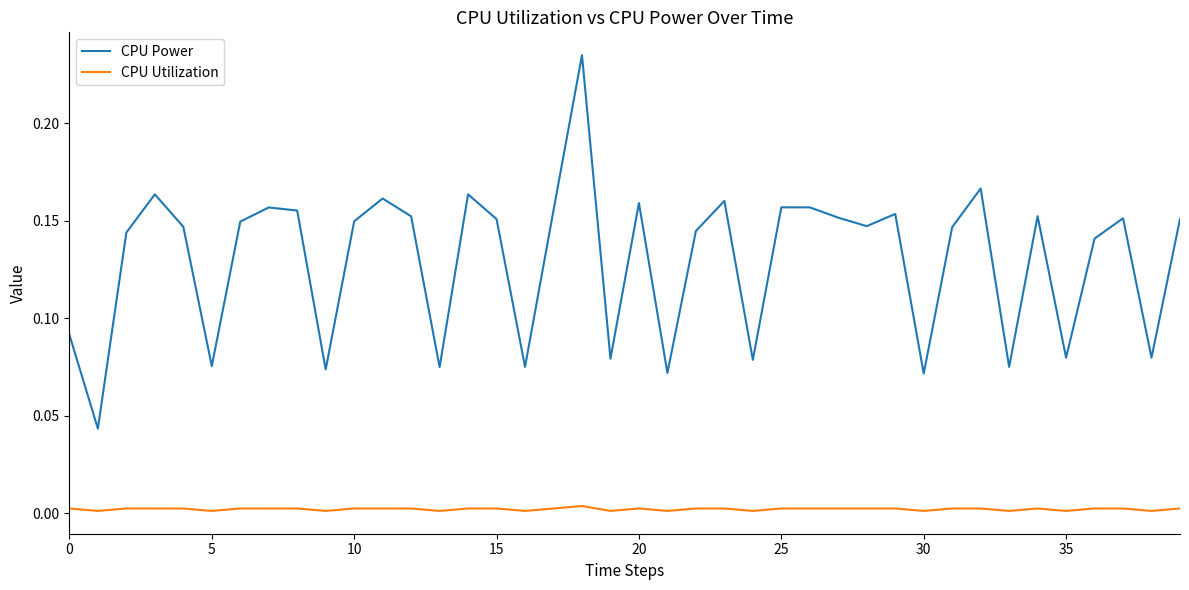

Which series has the largest range (max minus min)?

CPU Power